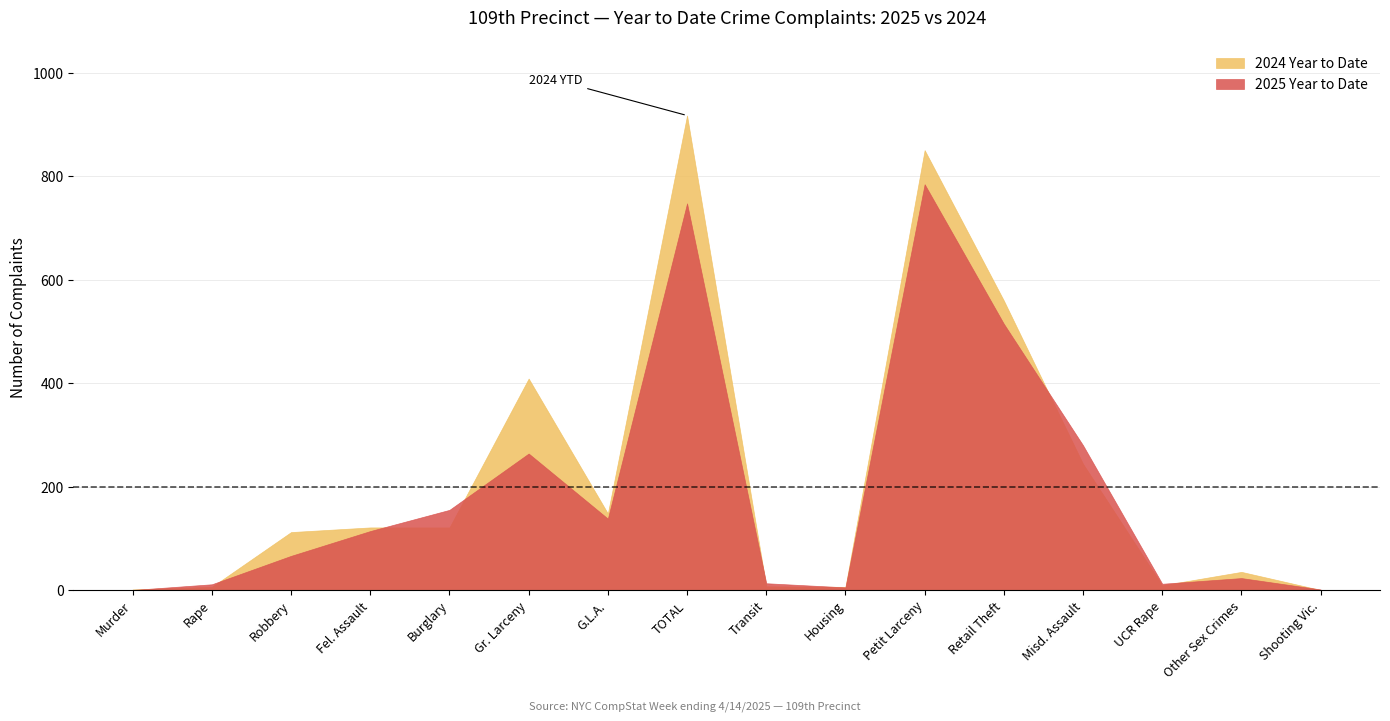

Rank the series at Gr. Larceny from highest to lowest value.

2024 Year to Date, 2025 Year to Date